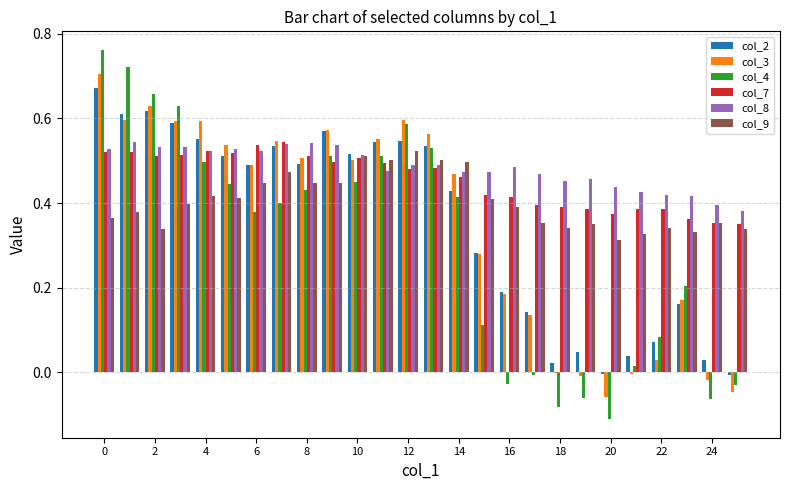

What is the sum of all col_7 values?

11.8